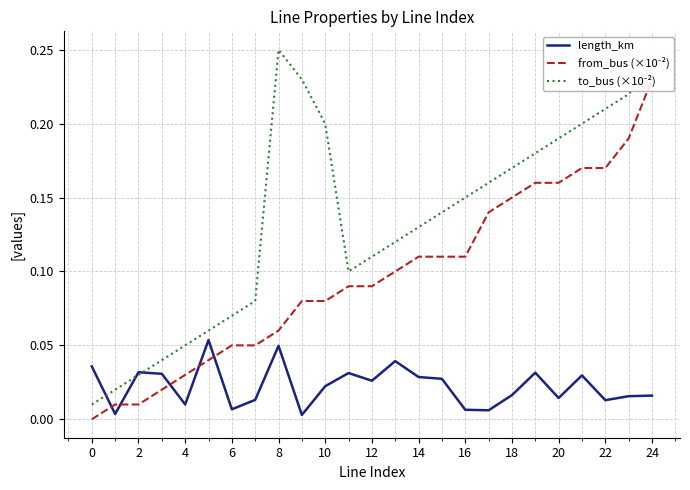

What is the sum of all from_bus (×10⁻²) values?

2.4